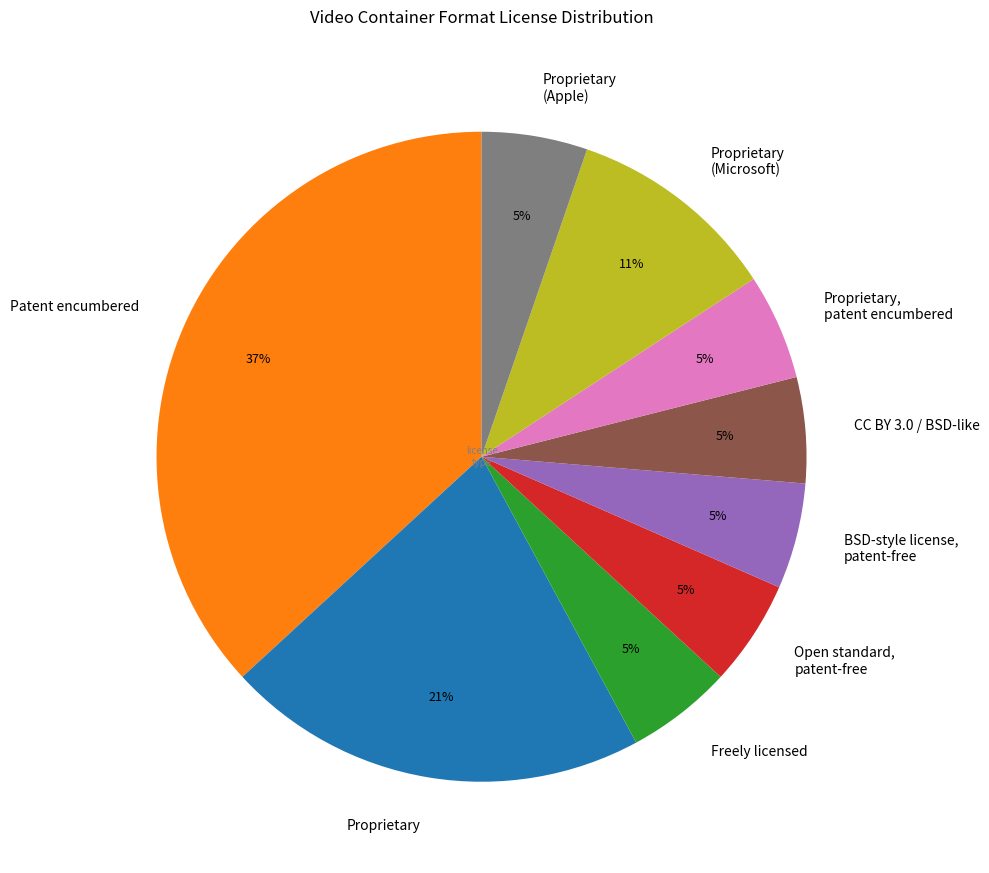

The Freely licensed slice represents 5% of the pie. True or false?

True